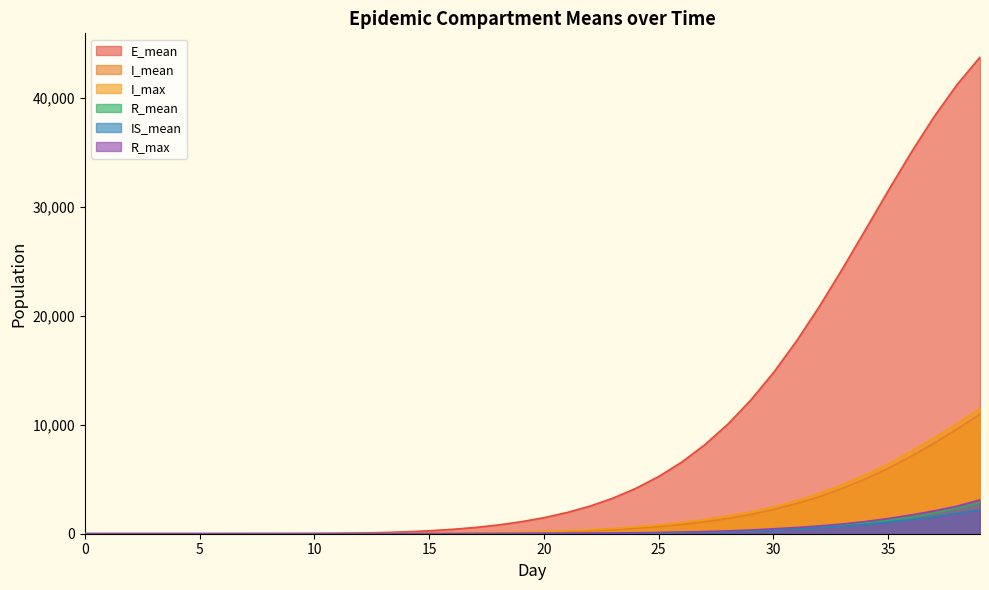

How many values in the IS_mean series exceed 14?

20